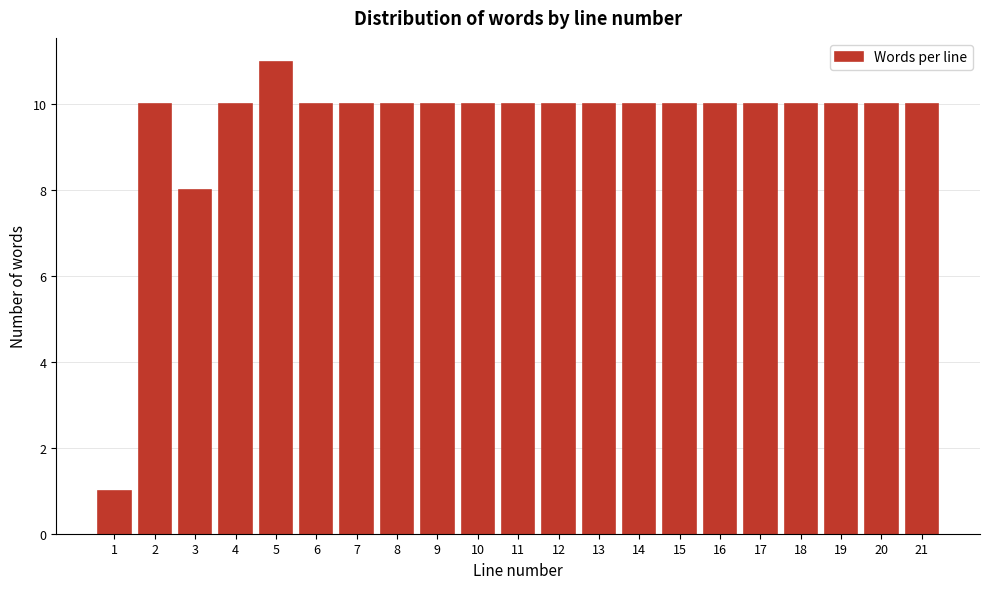

Reading left to right, extract all data points from this chart.

1=1	2=10	3=8	4=10	5=11	6=10	7=10	8=10	9=10	10=10	11=10	12=10	13=10	14=10	15=10	16=10	17=10	18=10	19=10	20=10	21=10